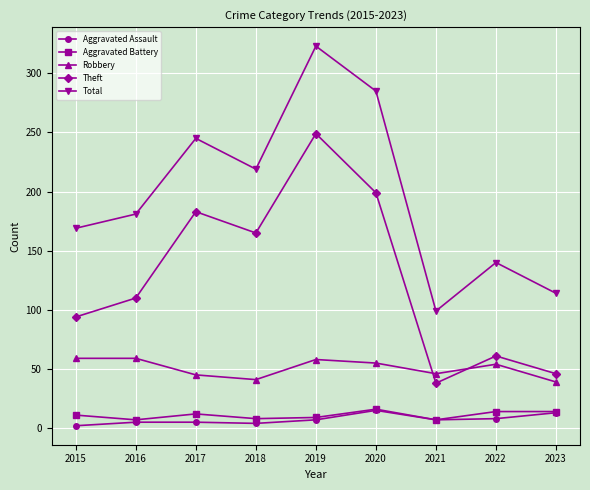

Is the value of Robbery at 2016 greater than the value of Aggravated Assault at 2021?

Yes